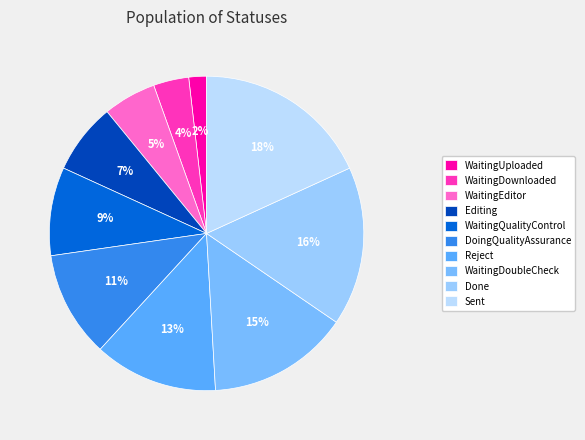

Is it true that WaitingUploaded is 1% of the pie?

False